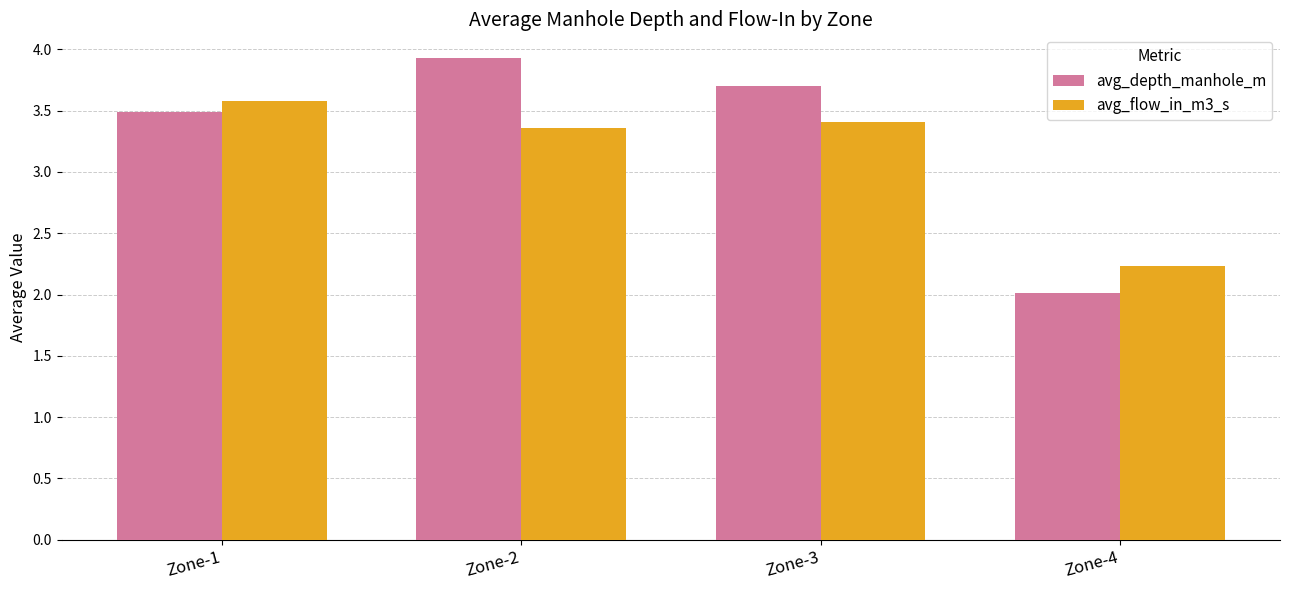

Which series changed the most between Zone-1 and Zone-2?

avg_depth_manhole_m